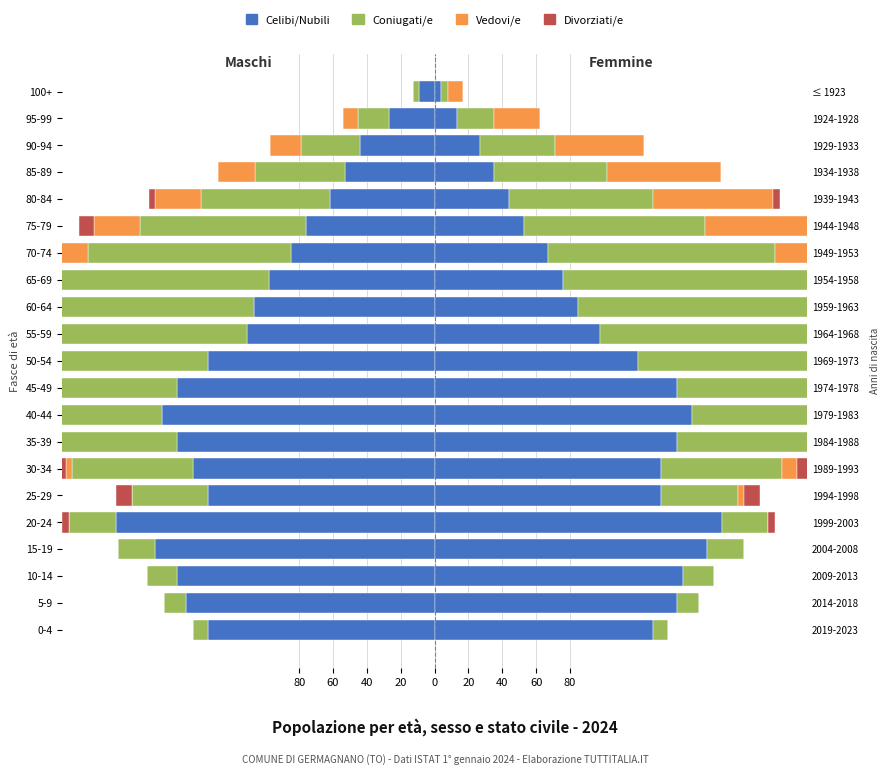

What is the spread (max minus min) of values at 5-9?

147